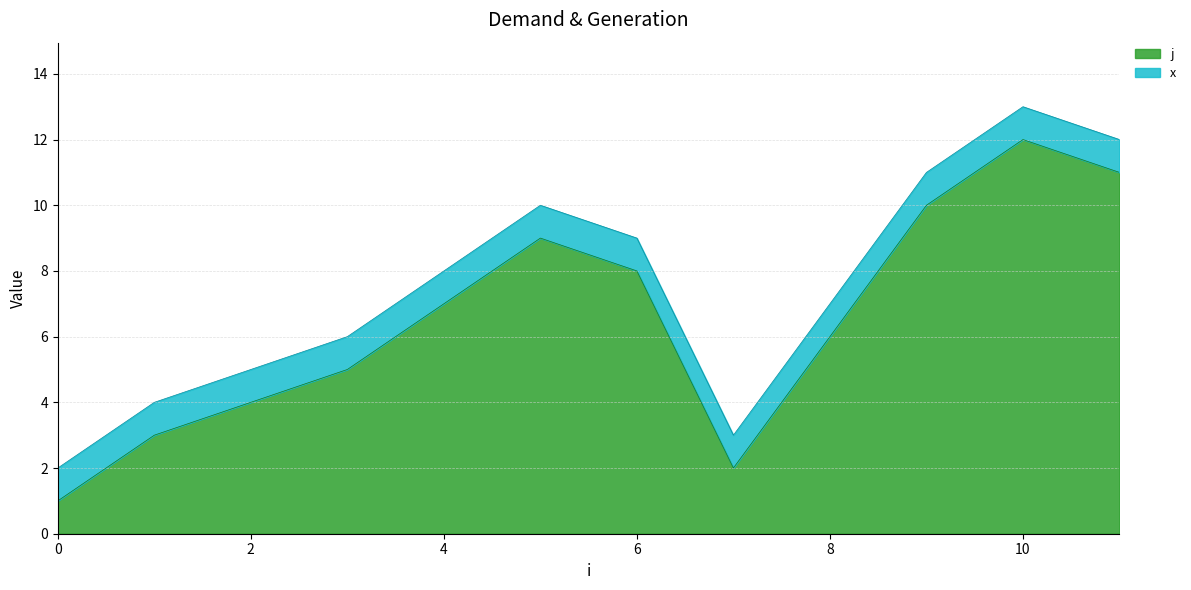

Rank the categories by value from lowest to highest.

0, 7, 1, 2, 3, 8, 4, 6, 5, 9, 11, 10